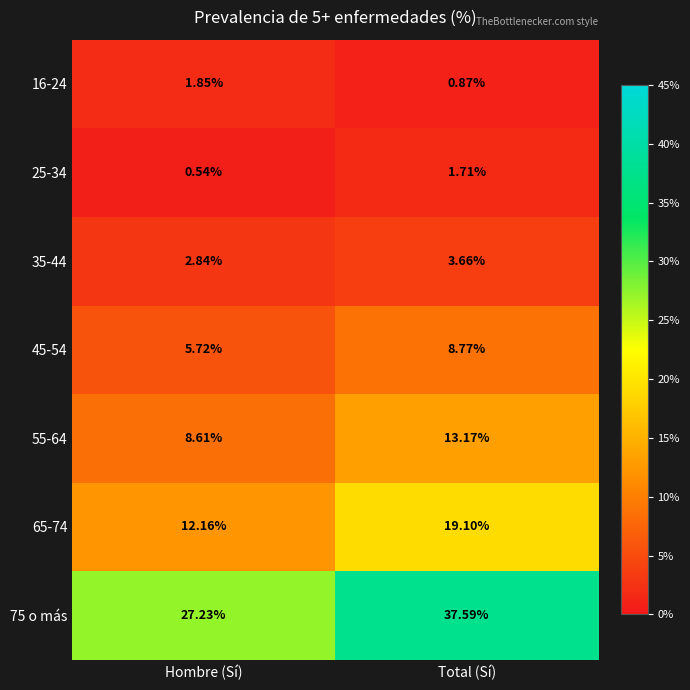

Which series has the largest range (max minus min)?

75 o más